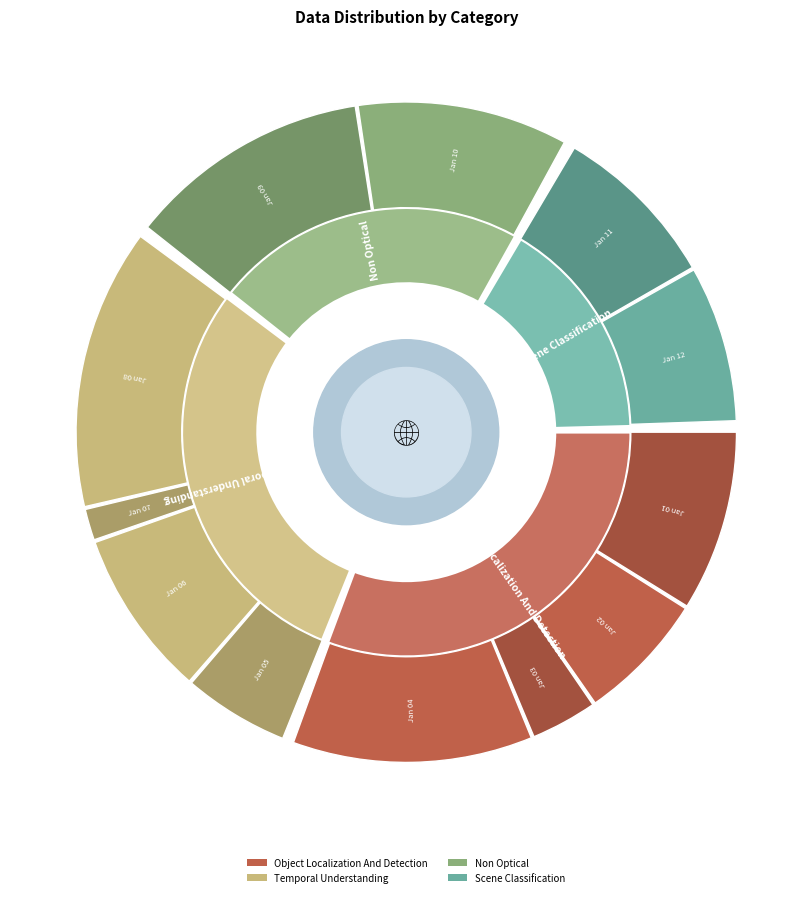

True or false: 2022-01-05 accounts for 5% of the total.

True